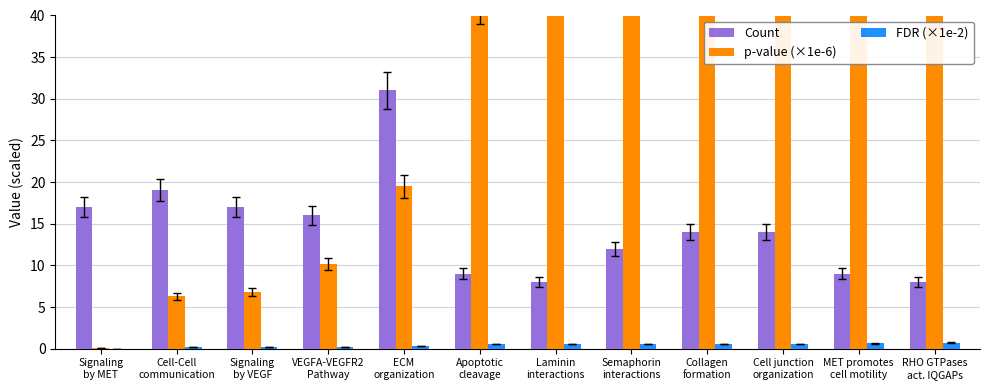

What is the label of the 5th bar from the left?

ECM
organization